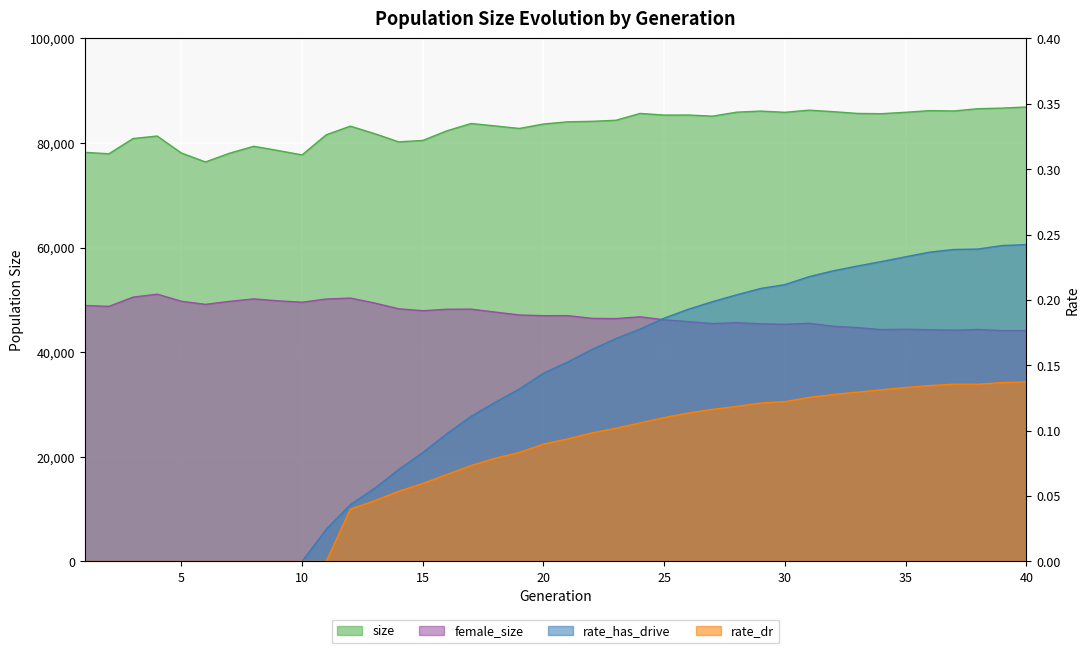

What is the value of the female_size point at the 27th from the left?

45495.0